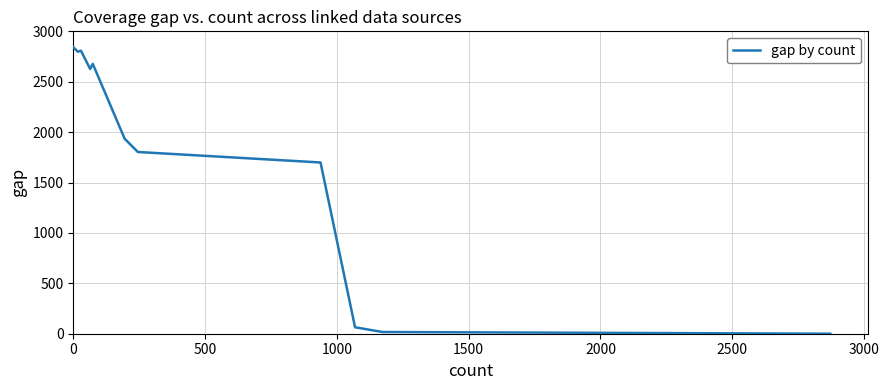

What is the difference between the maximum and minimum values?

2843